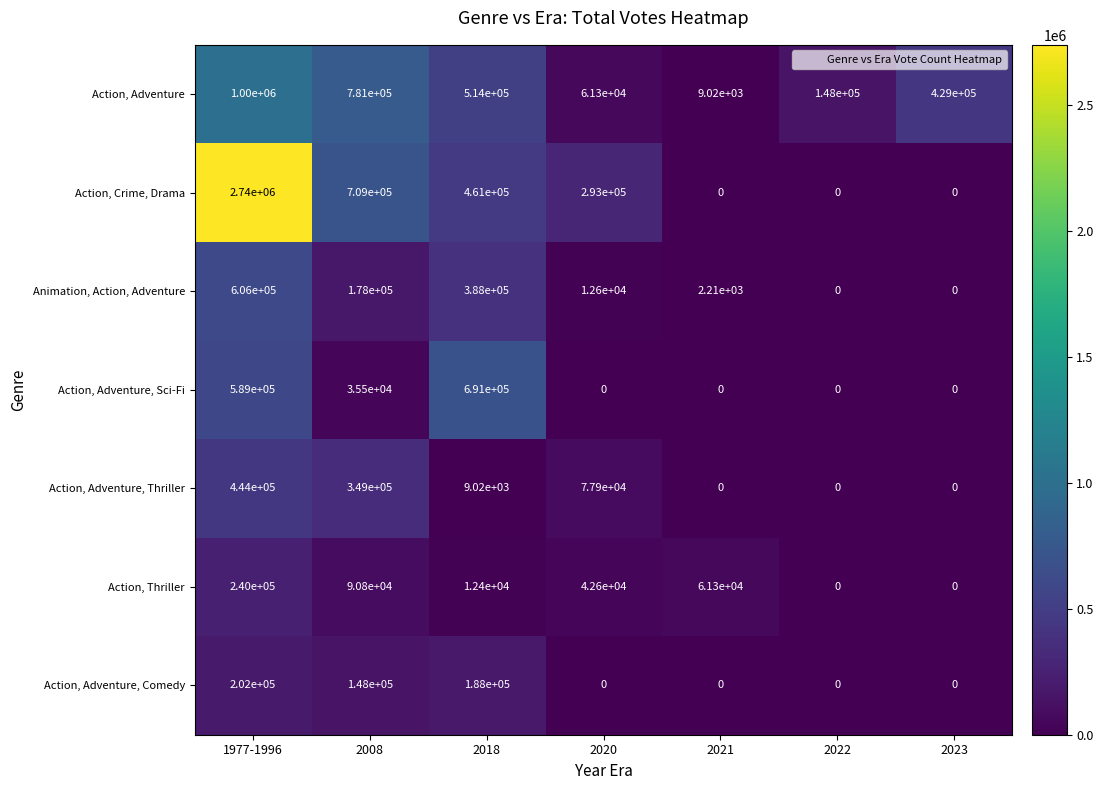

At which category is the sum across all series the highest?

1977-1996